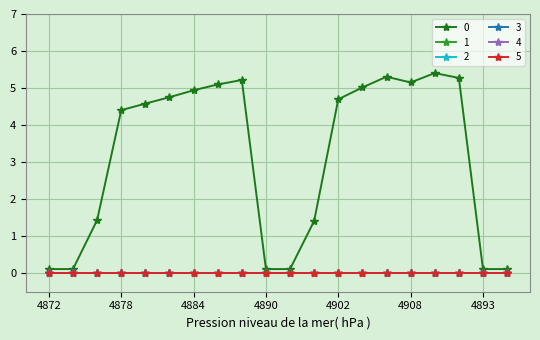

Does the chart have visible grid lines?

Yes